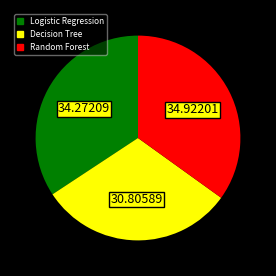

Does any single category account for the majority?

No